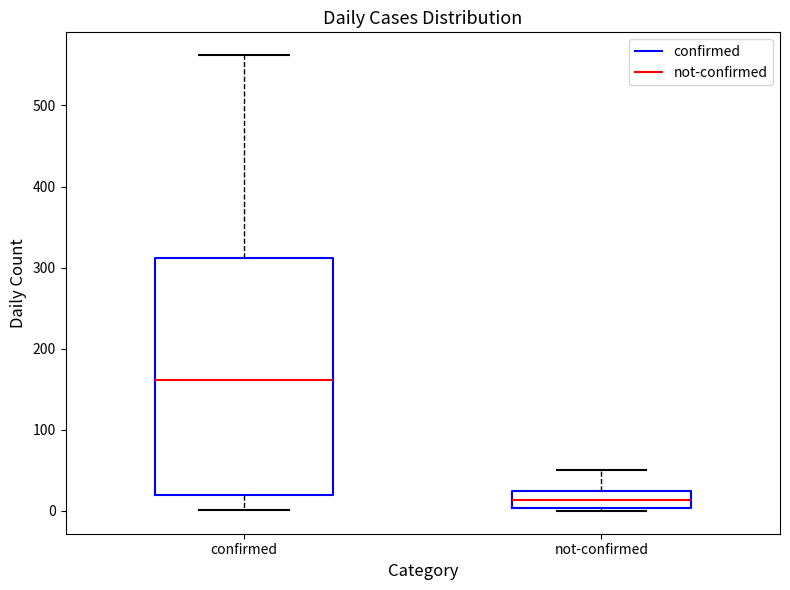

Which box has the lowest median line?

not-confirmed